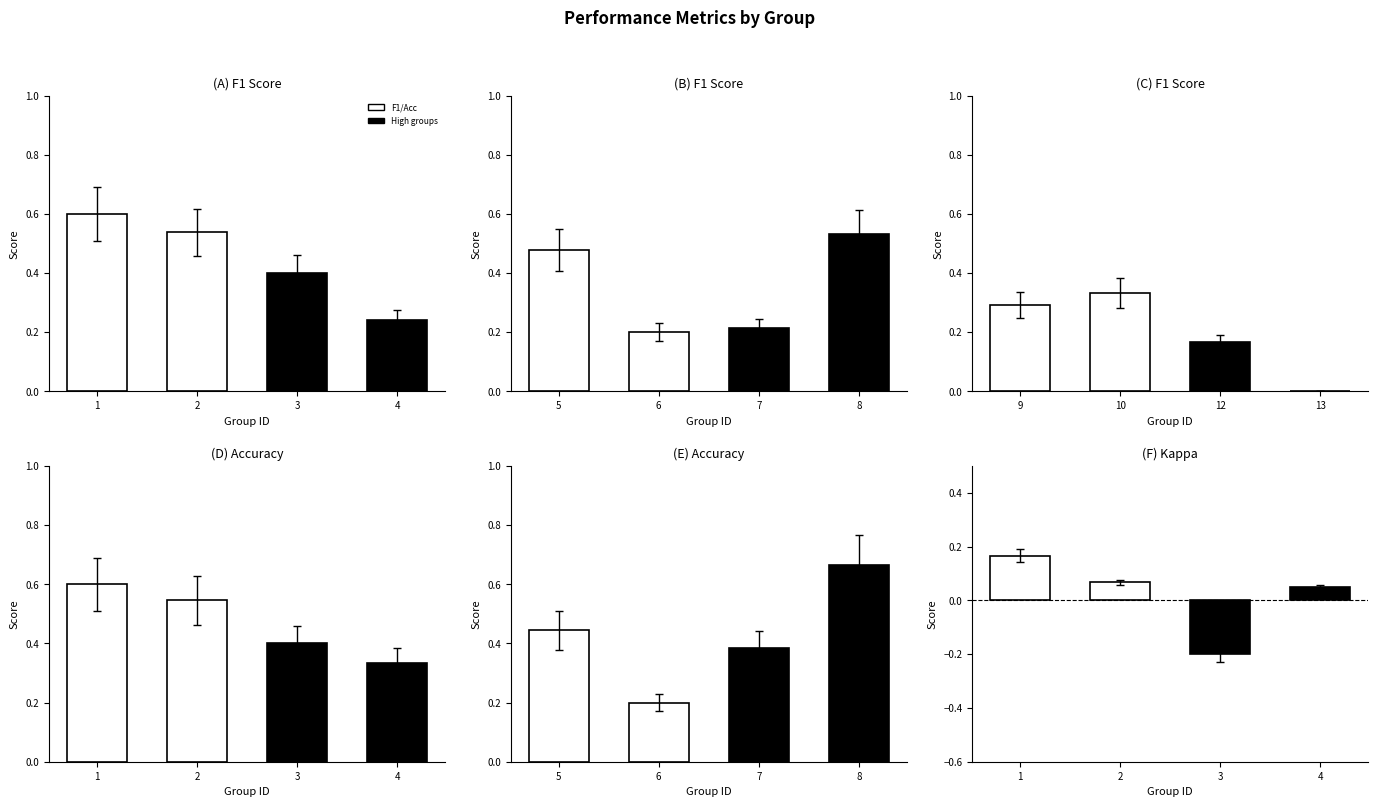

Which series has the largest total across all categories?

Accuracy